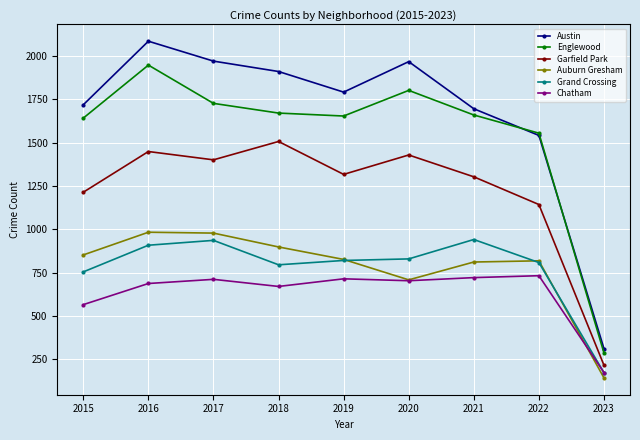

Which series has the widest spread of values?

Austin